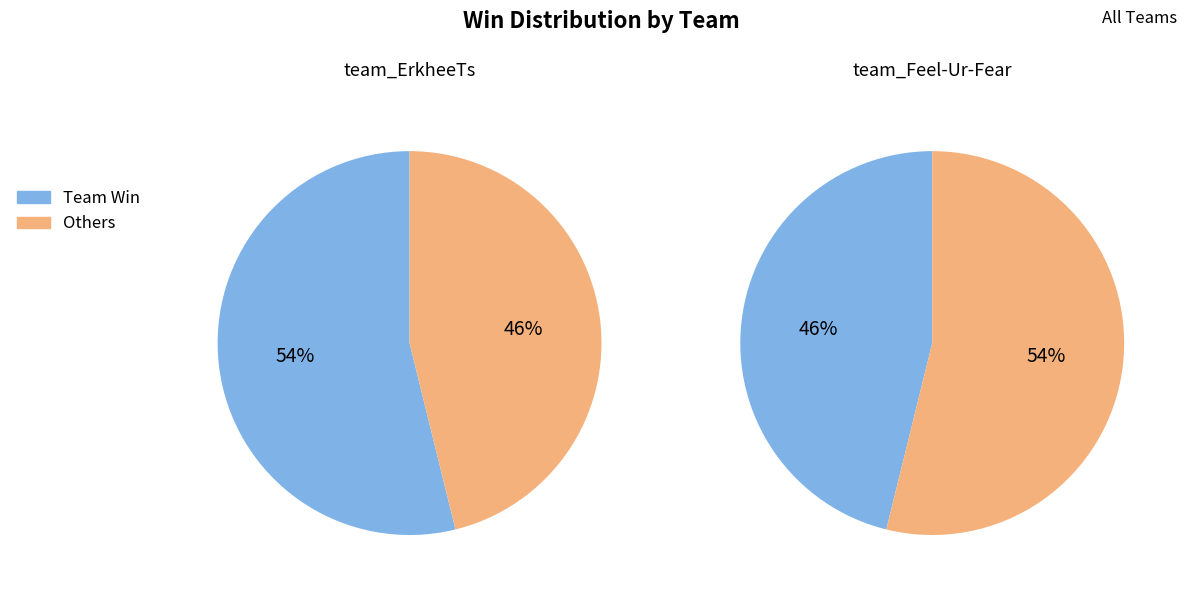

True or false: team_ErkheeTs accounts for 54% of the total.

True